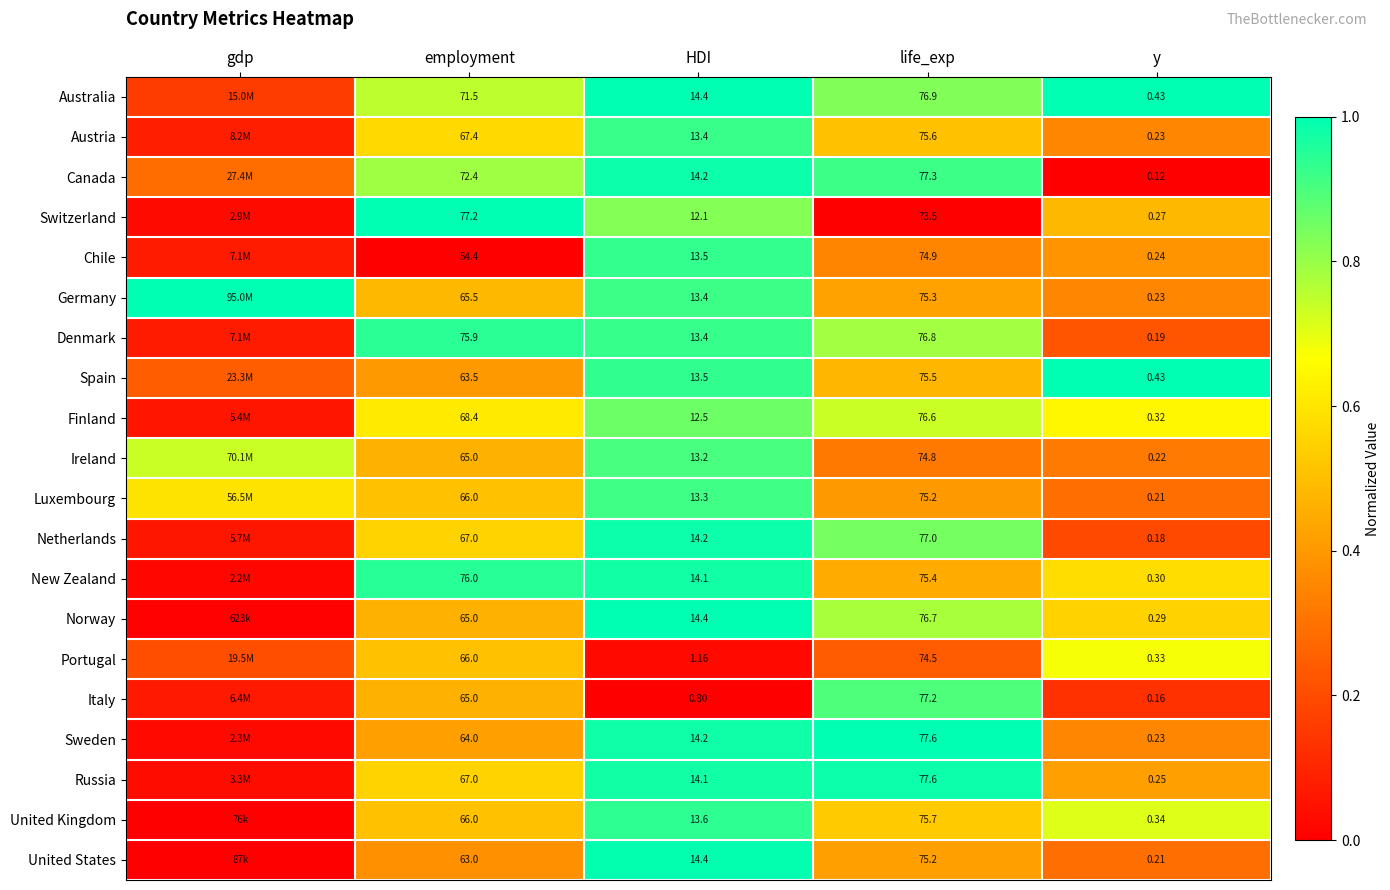

Which series changed the most between HDI and y?

United States